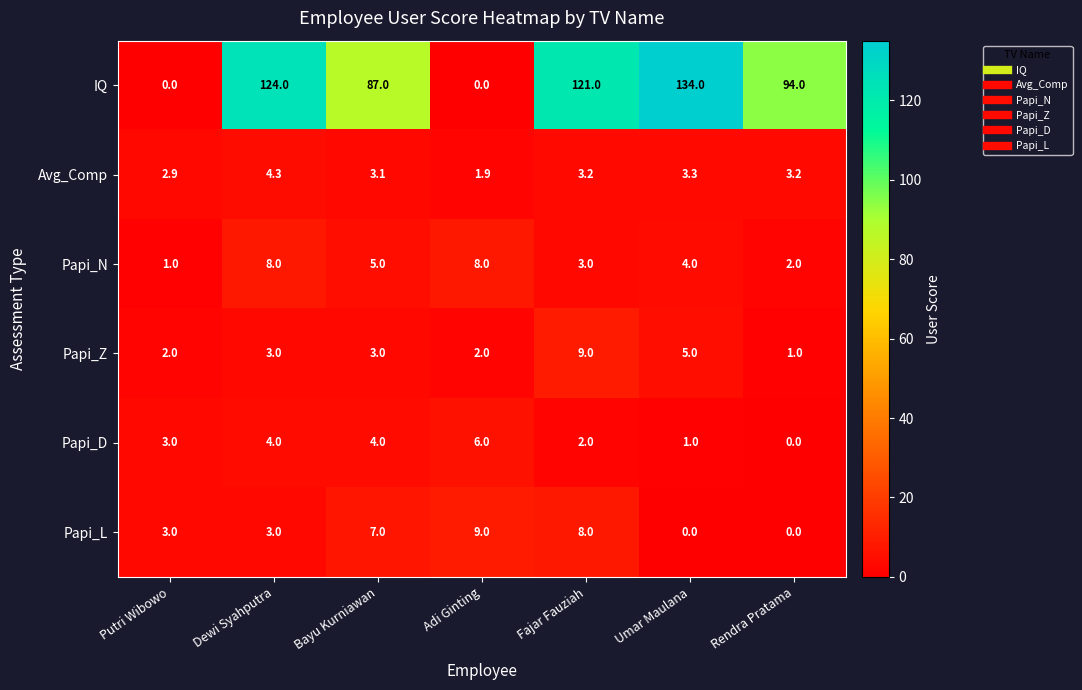

How many series are shown in this chart?

6